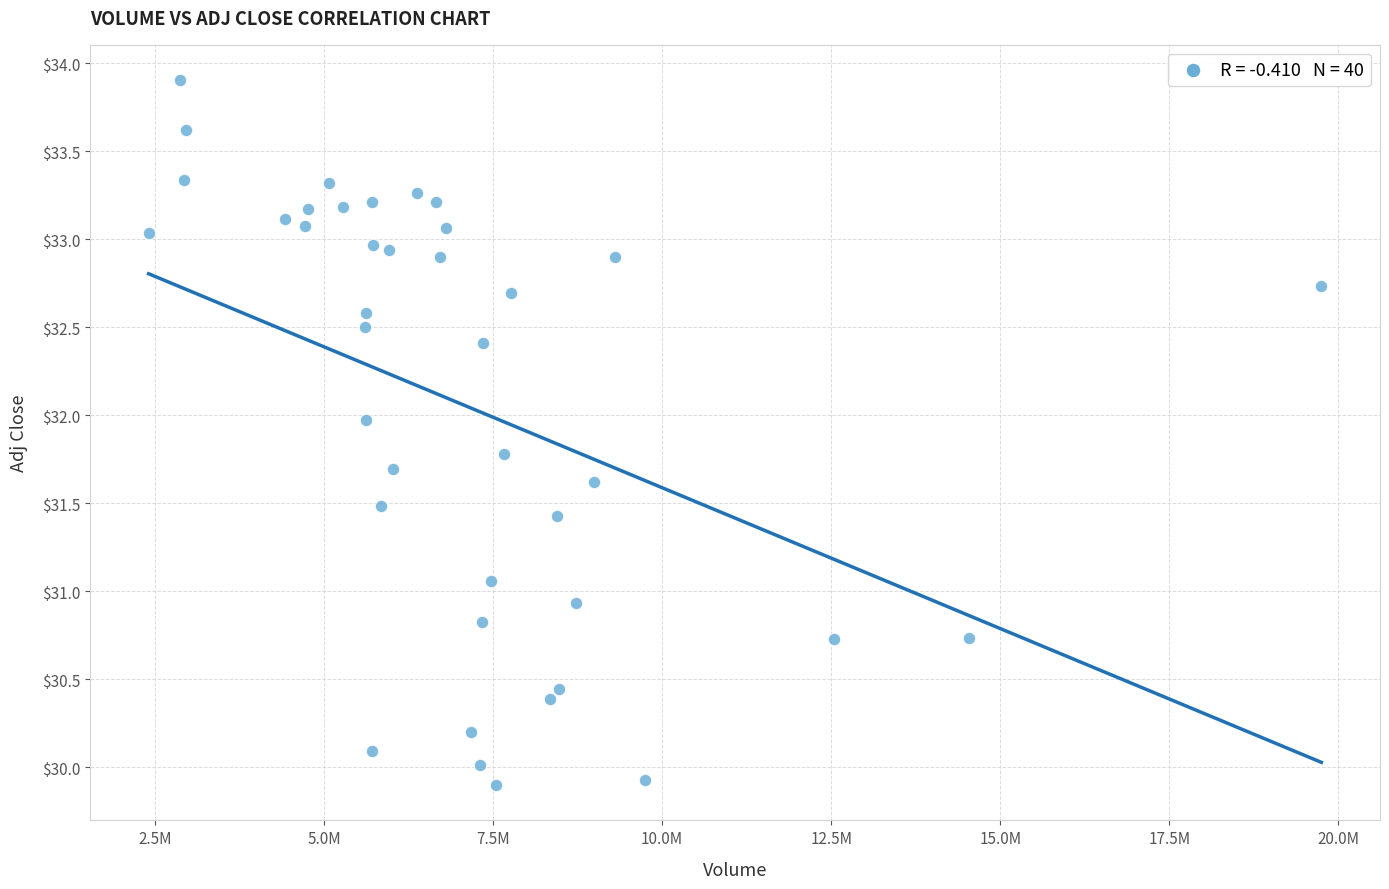

What is the range of Y values (max minus min)?

4.0